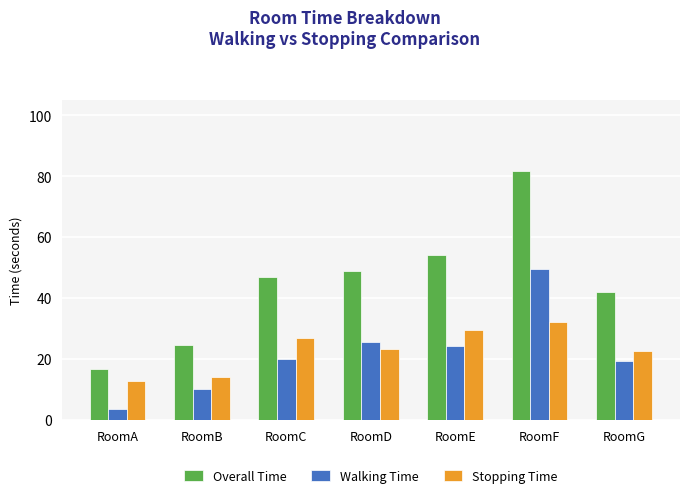

What is the sum of all Walking Time values?

153.4